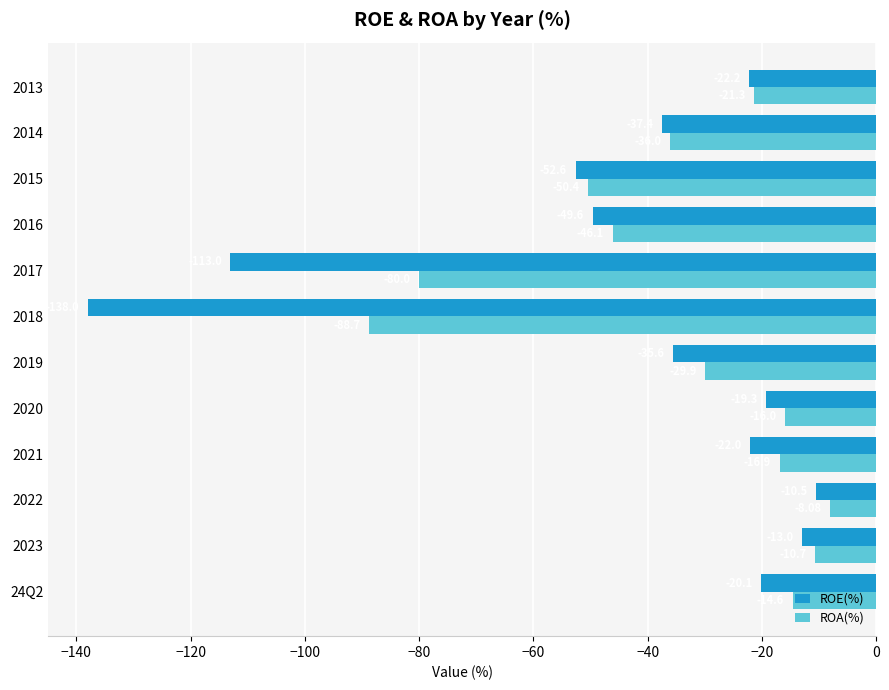

Is the value of ROA(%) at 2017 greater than the value of ROE(%) at 2016?

No